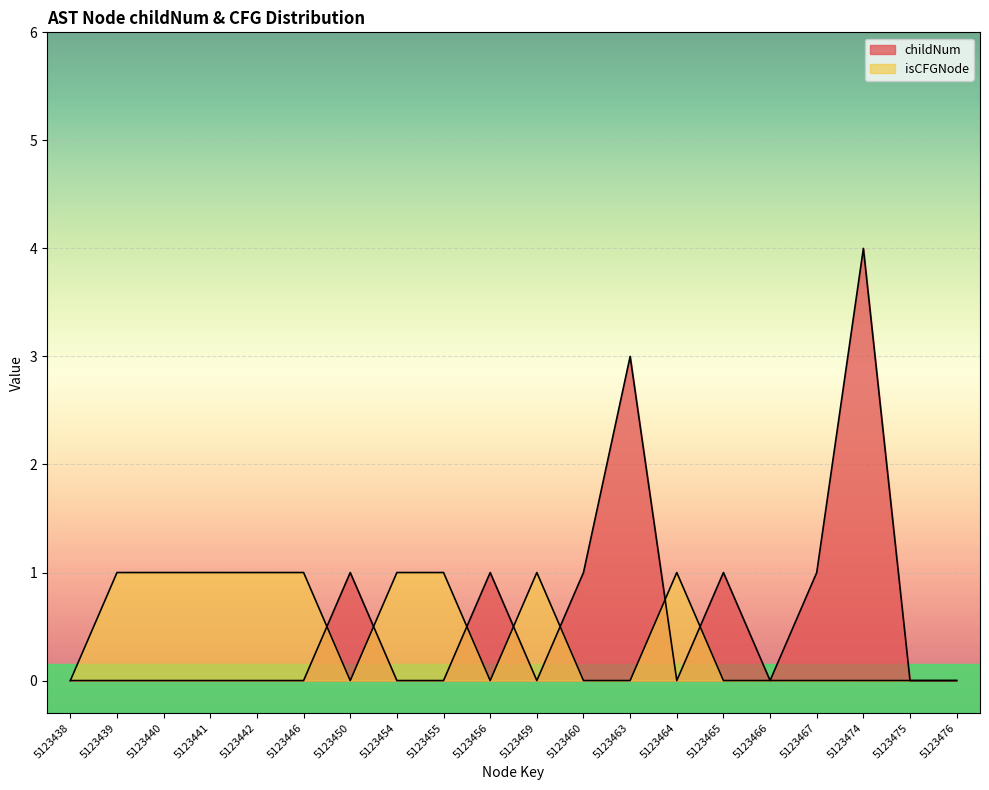

How many interior local peaks does the isCFGNode_count series have?

2